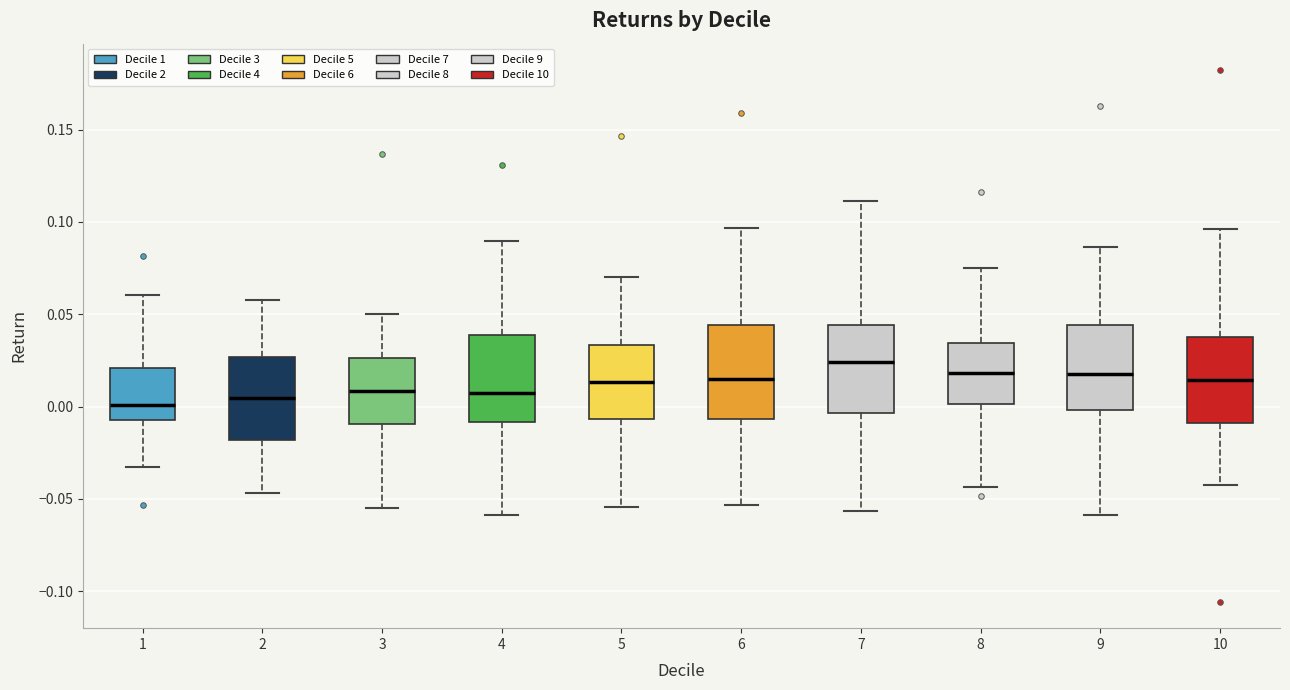

Reading left to right, read every box against the y-axis: the position of its median line, the range the box covers, and the ends of its whiskers. The values are not printed on the chart, so give them approximately, as read against the axis.

1: median 0.000, box -0.005 to 0.020, whiskers -0.035 to 0.060
2: median 0.005, box -0.020 to 0.025, whiskers -0.045 to 0.060
3: median 0.010, box -0.010 to 0.025, whiskers -0.055 to 0.050
4: median 0.005, box -0.010 to 0.040, whiskers -0.060 to 0.090
5: median 0.015, box -0.005 to 0.035, whiskers -0.055 to 0.070
6: median 0.015, box -0.005 to 0.045, whiskers -0.055 to 0.095
7: median 0.025, box -0.005 to 0.045, whiskers -0.055 to 0.110
8: median 0.020, box 0.000 to 0.035, whiskers -0.045 to 0.075
9: median 0.020, box 0.000 to 0.045, whiskers -0.060 to 0.085
10: median 0.015, box -0.010 to 0.040, whiskers -0.040 to 0.095